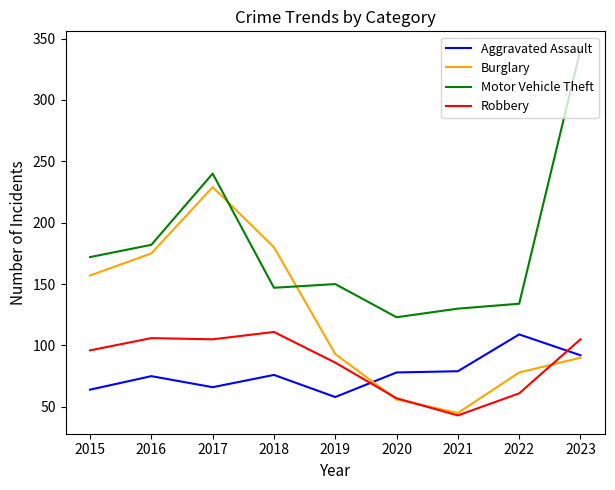

True or false: Robbery has a value of 111 at 2018.

True